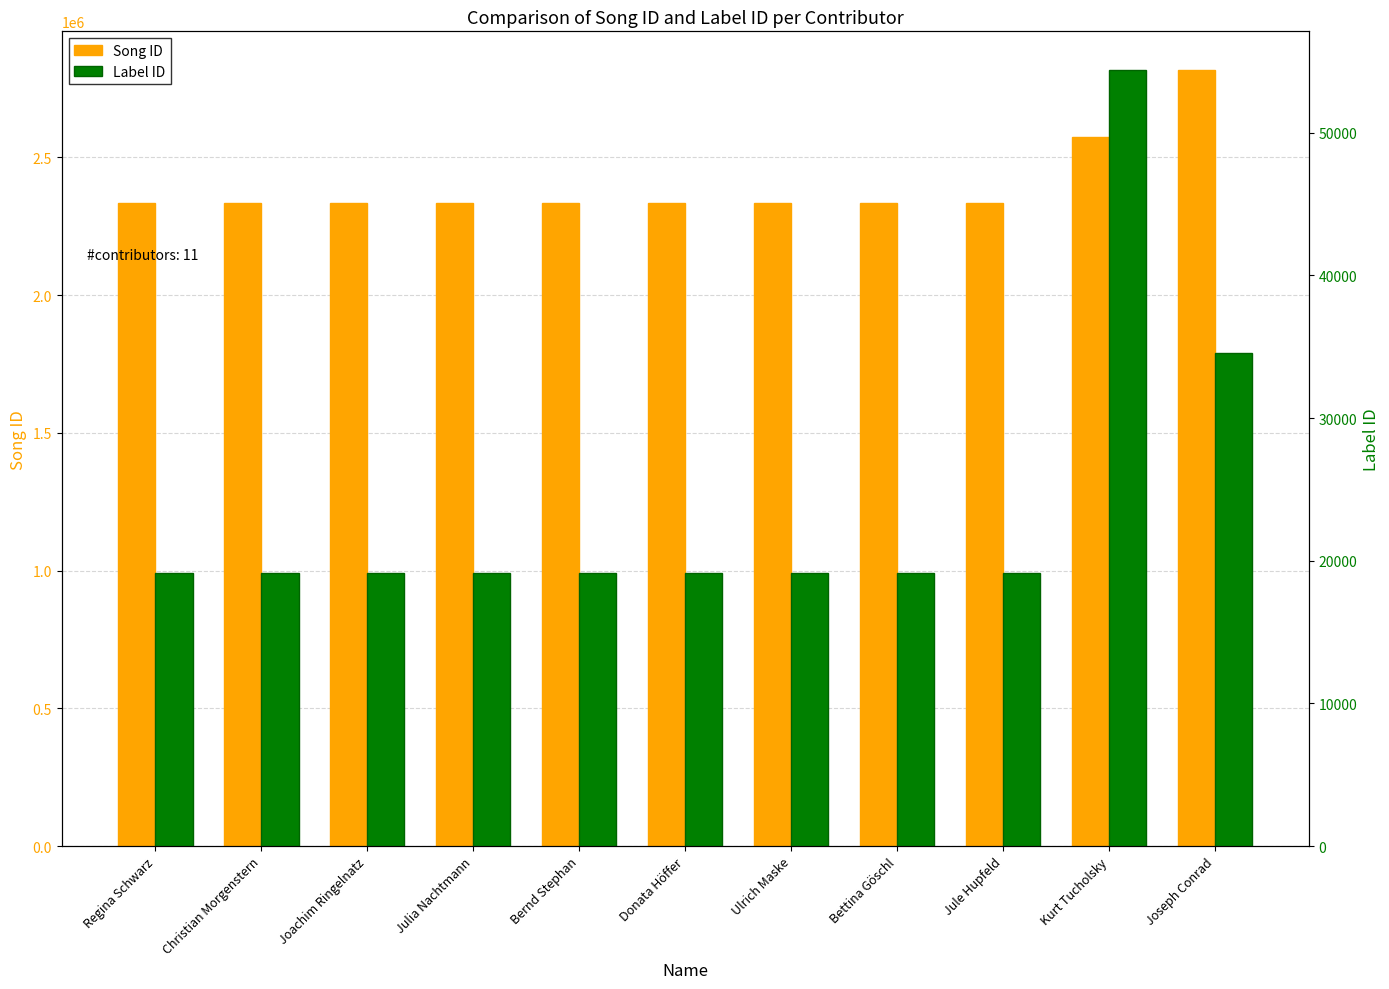

What are all the series names shown in the legend?

Song ID, Label ID